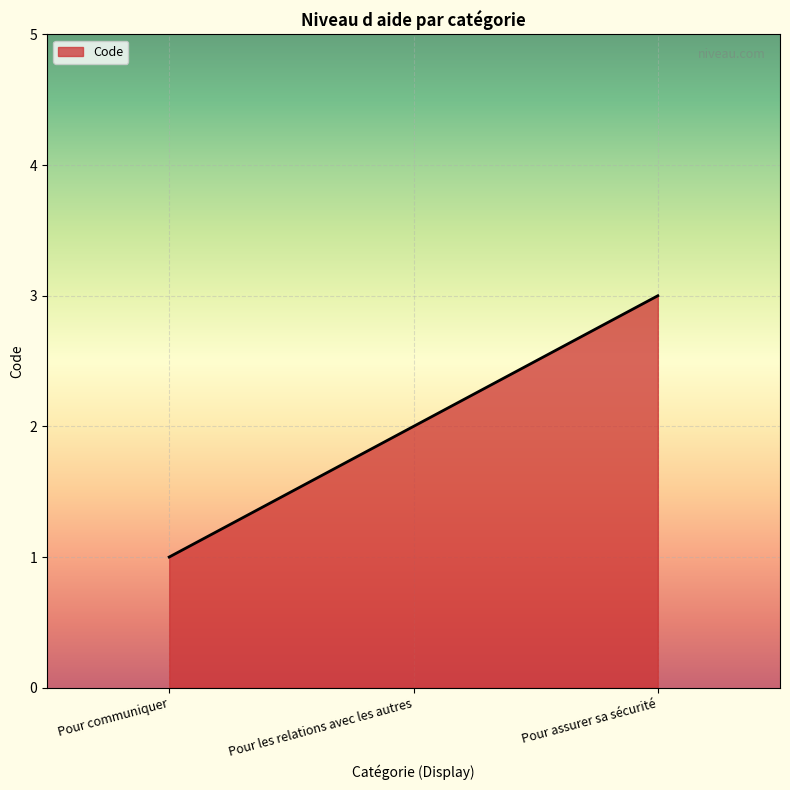

What is the maximum value shown in the chart?

3.0